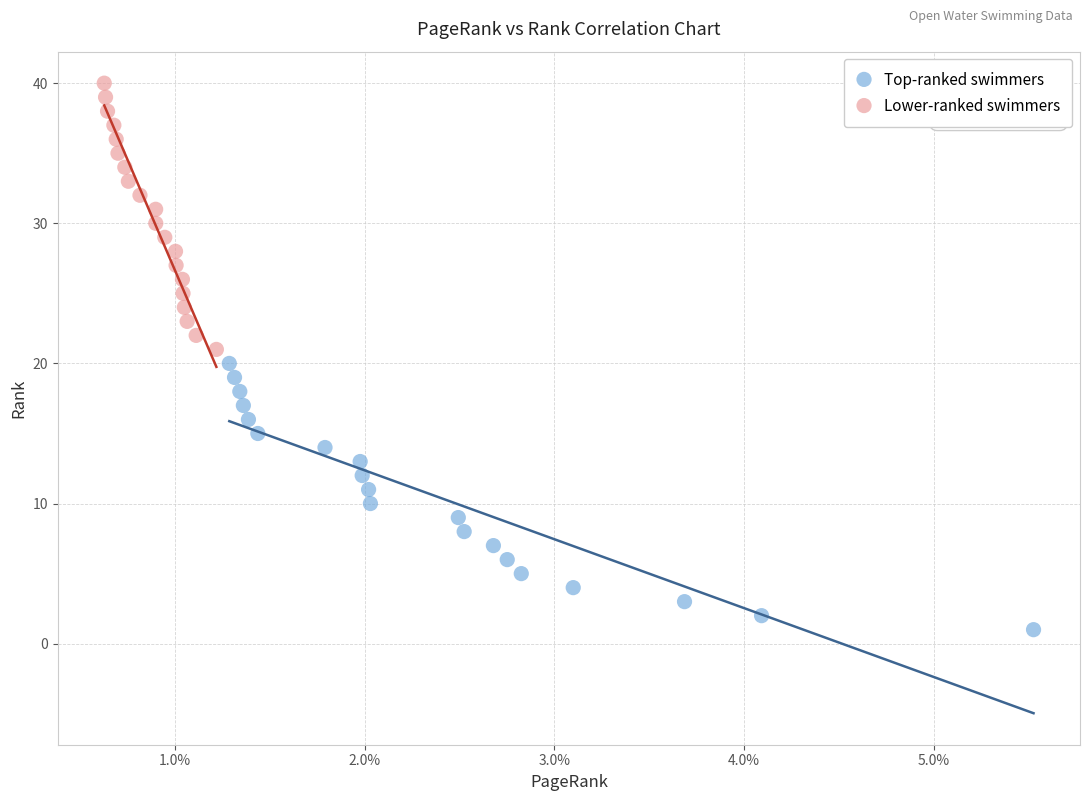

Which series reaches the maximum Y coordinate?

Lower-ranked swimmers